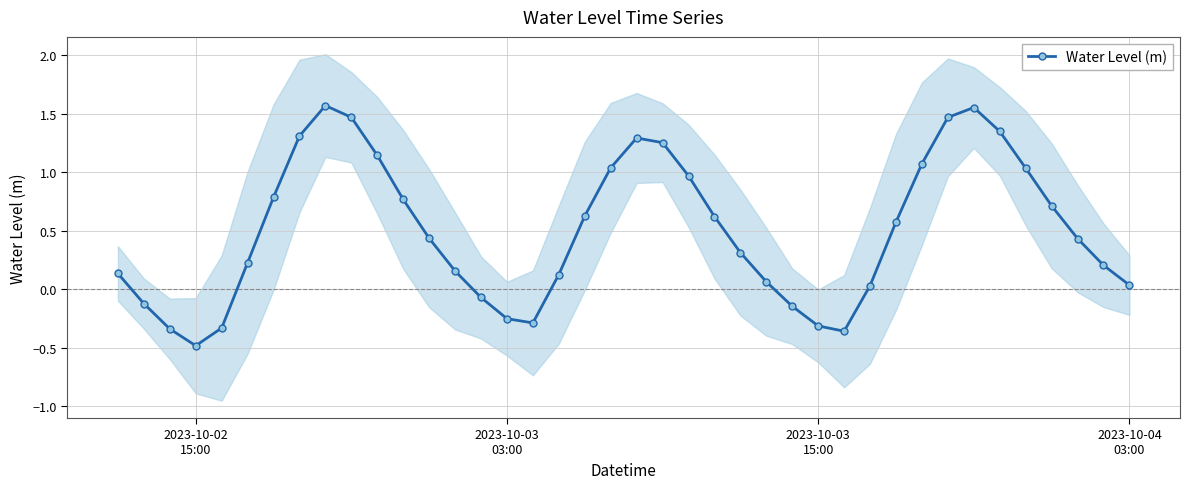

True or false: the data has more than 2 interior local peaks.

True